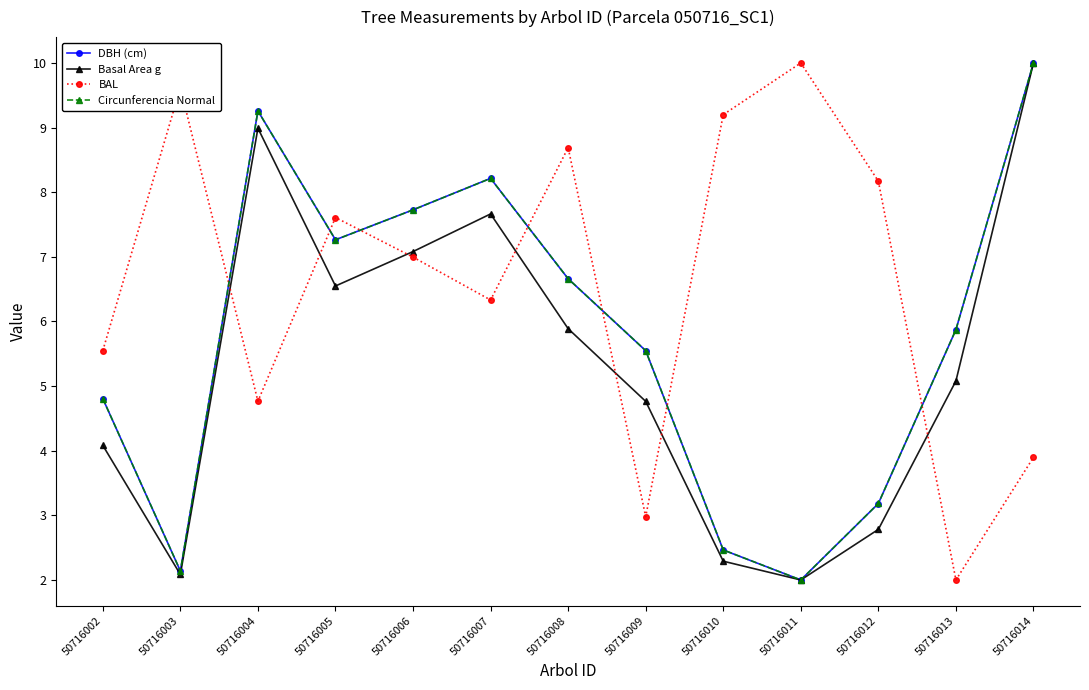

Where is the first local maximum for DBH (cm)?

50716004